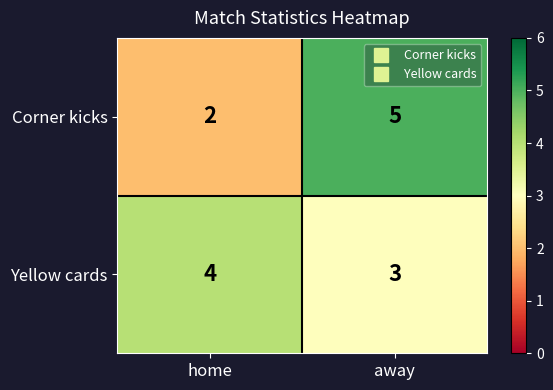

At which label is Corner kicks closest to 3?

home